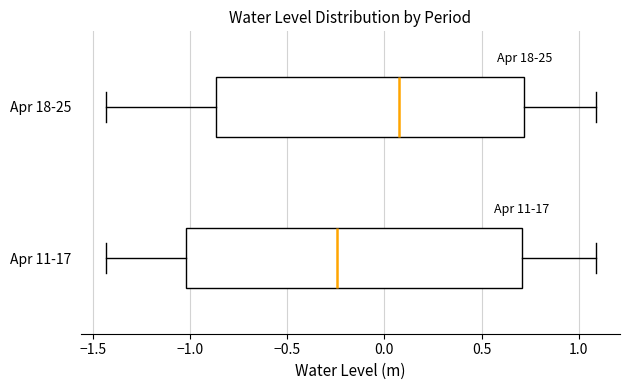

Which box's median line is the furthest to the right?

Apr 18-25